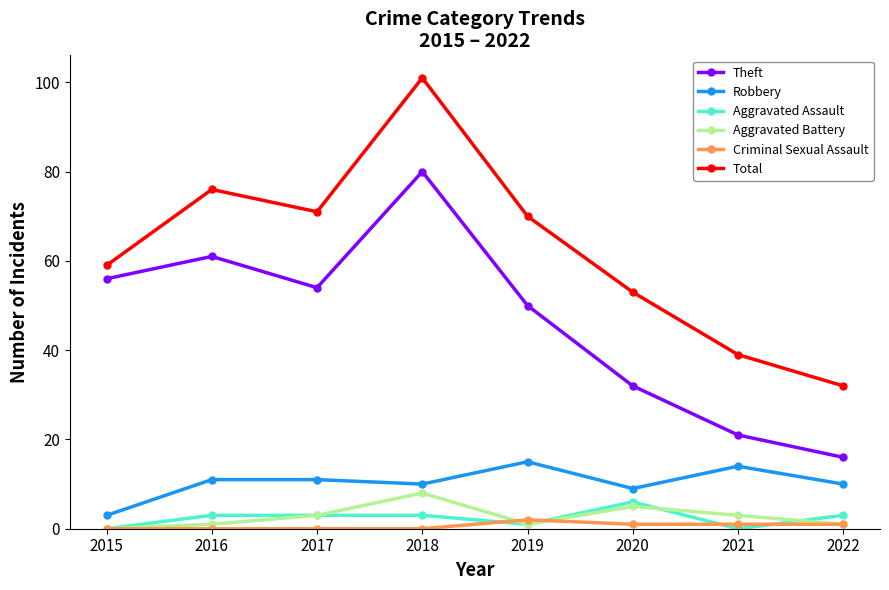

In Total, how many points are higher than both neighbors (excluding endpoints)?

2